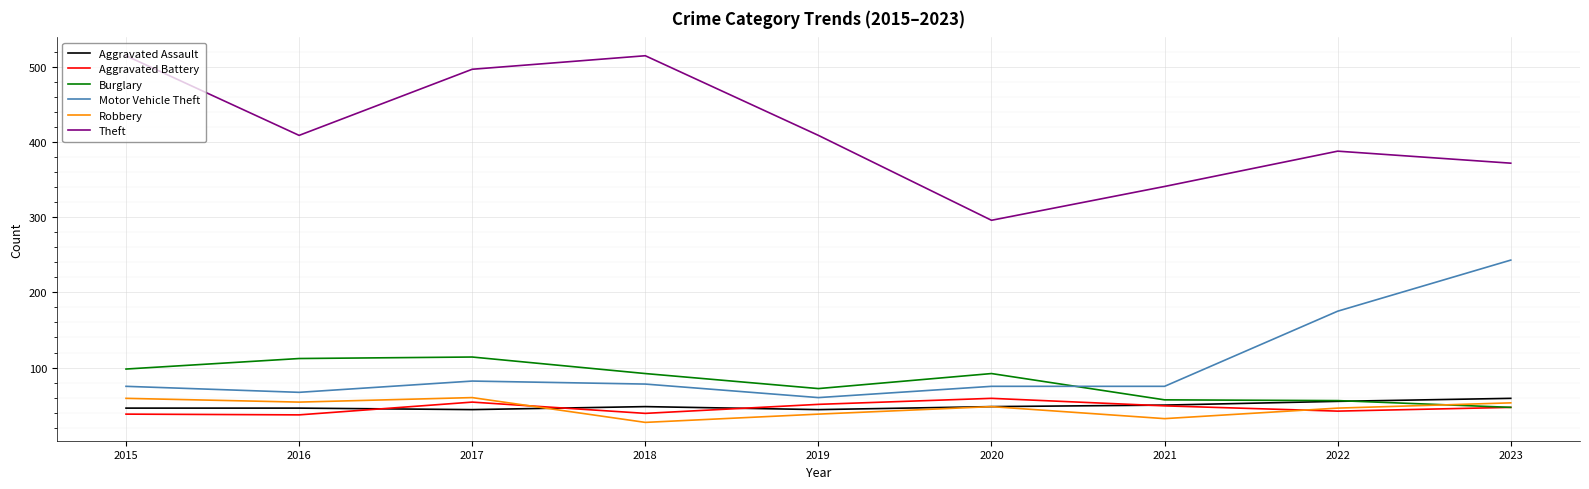

True or false: Motor Vehicle Theft and Aggravated Assault intersect in this chart.

False